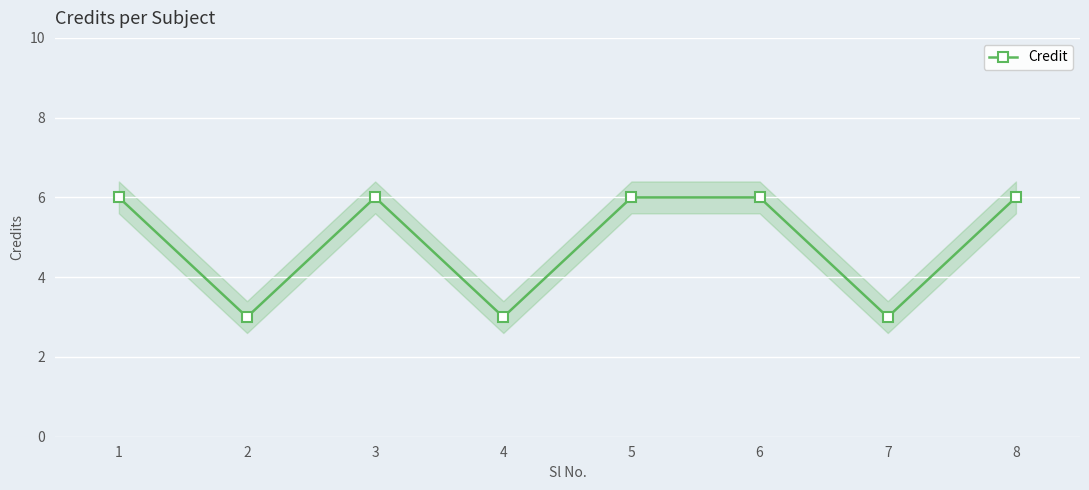

Between 4 and 5, which is larger?

5